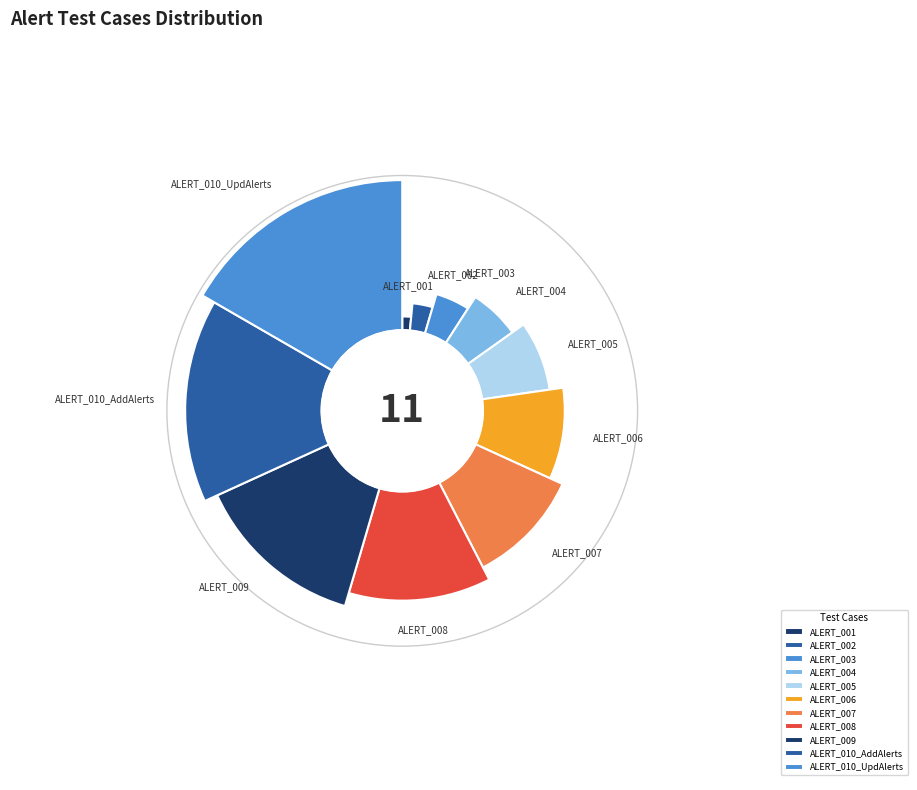

Do ALERT_004 and ALERT_006 together represent more than half of the pie?

No